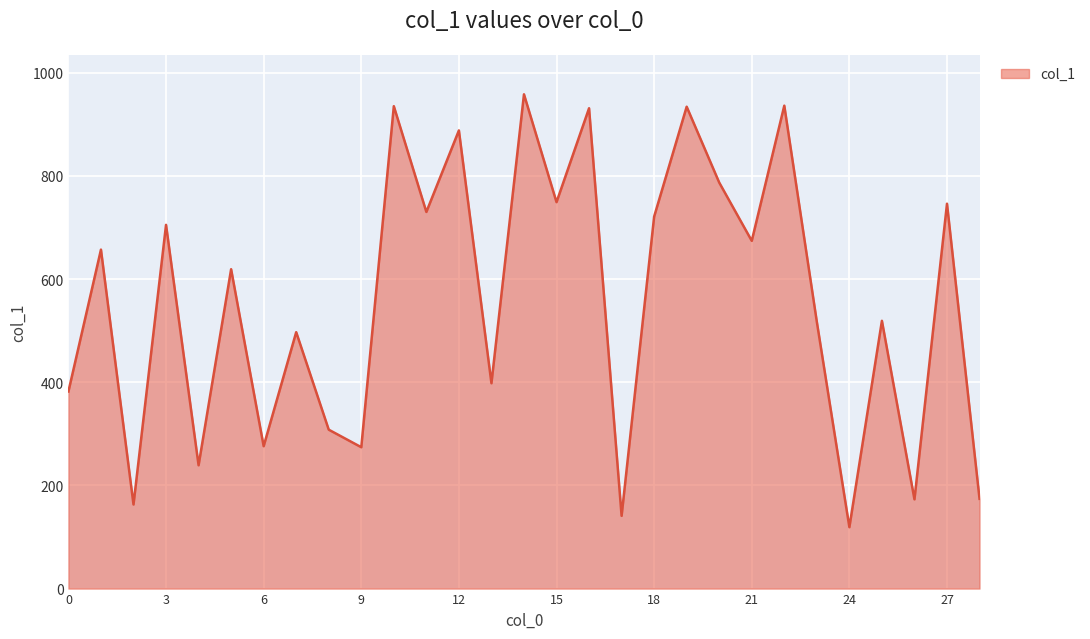

What is the greatest value displayed?

958